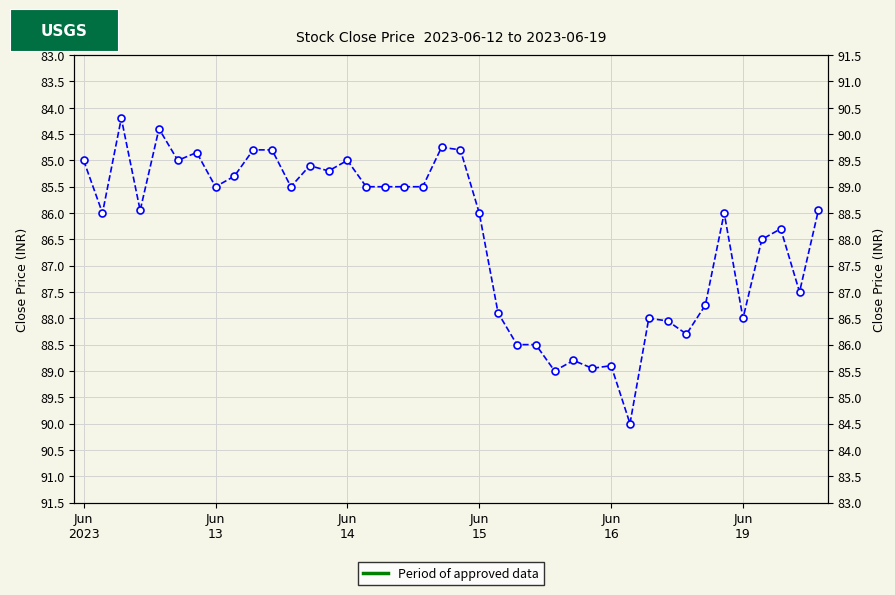

How many values exceed 85?

30